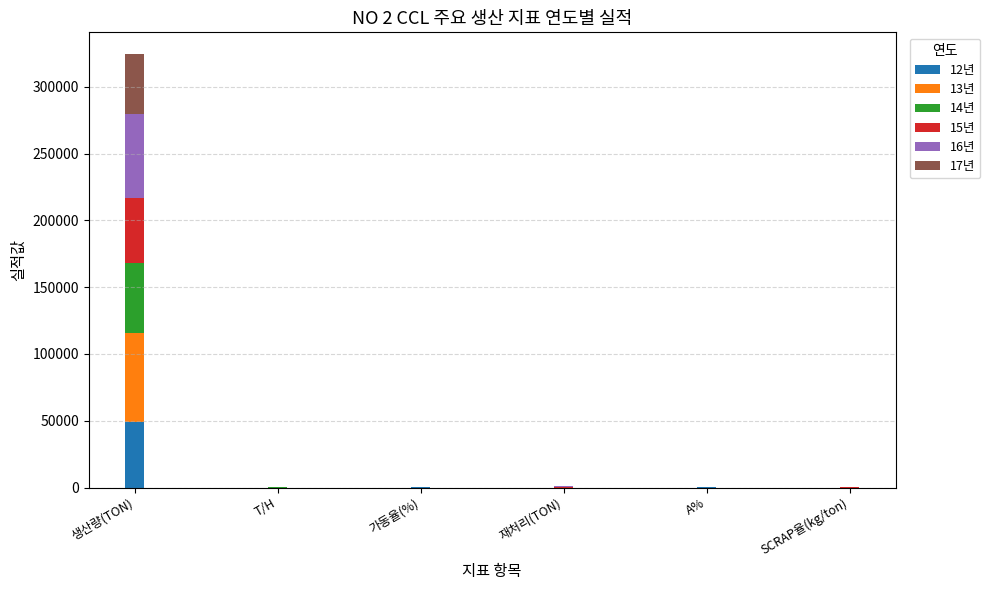

At which label does 12년 reach its peak?

생산량(TON)